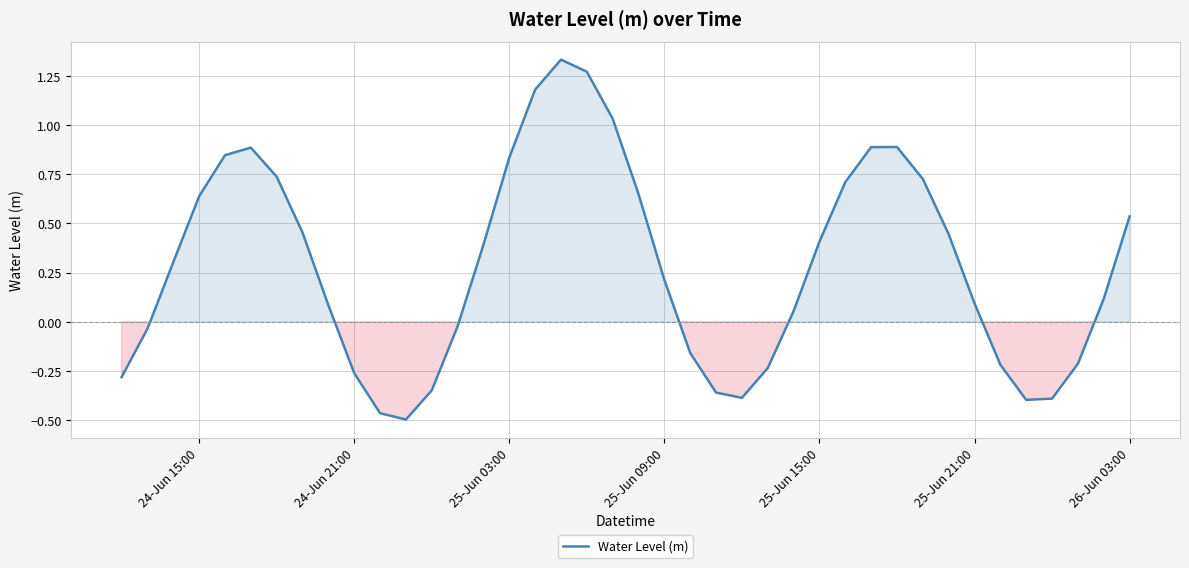

What is the difference between the maximum and minimum values?

1.8